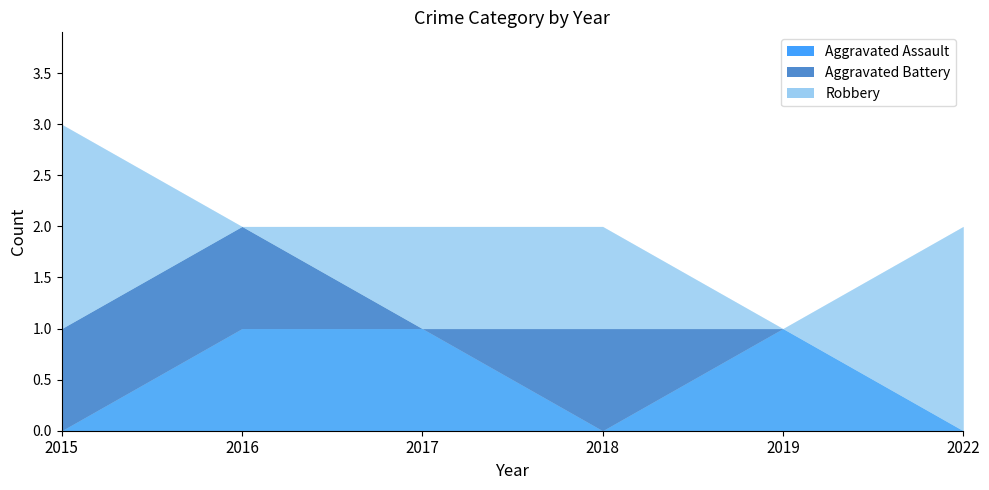

How many lines are shown in the chart?

3